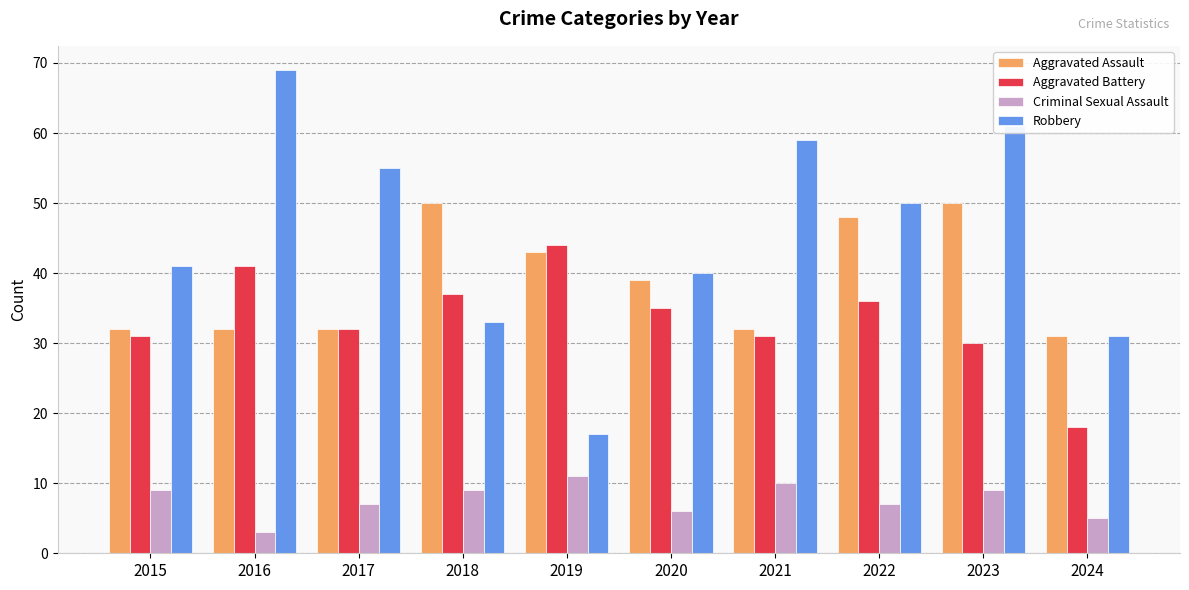

What is the value of the Criminal Sexual Assault bar at the 6th from the left?

6